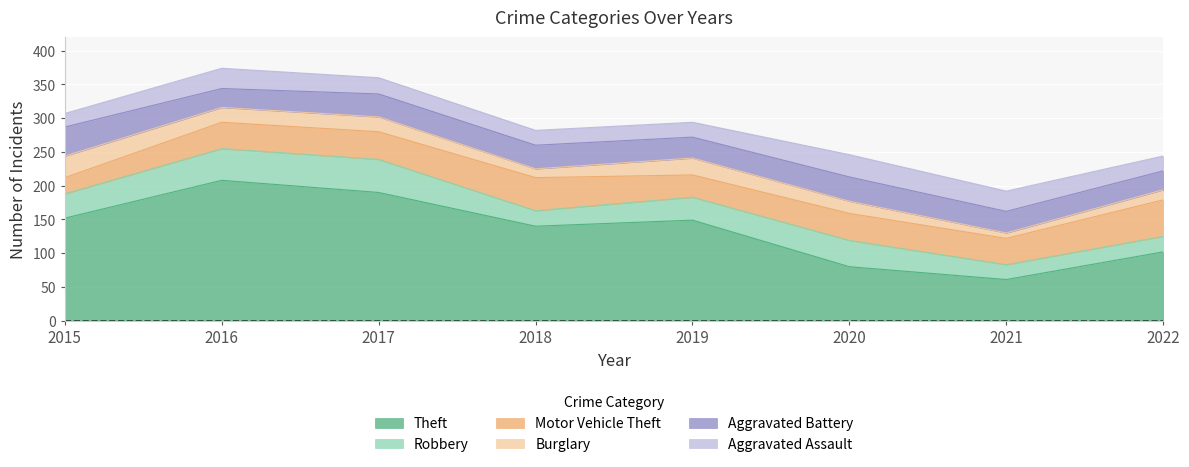

True or false: Aggravated Assault and Theft cross at least once.

False